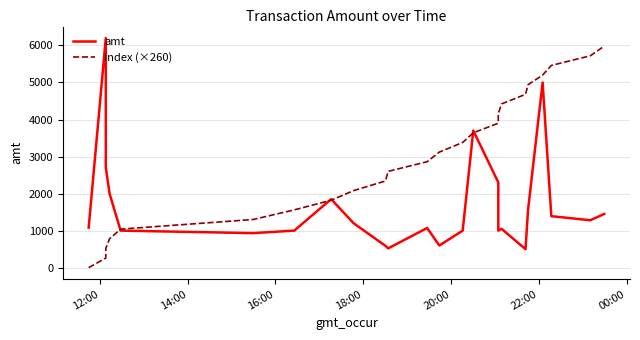

Which series has the largest total across all categories?

index (×260)